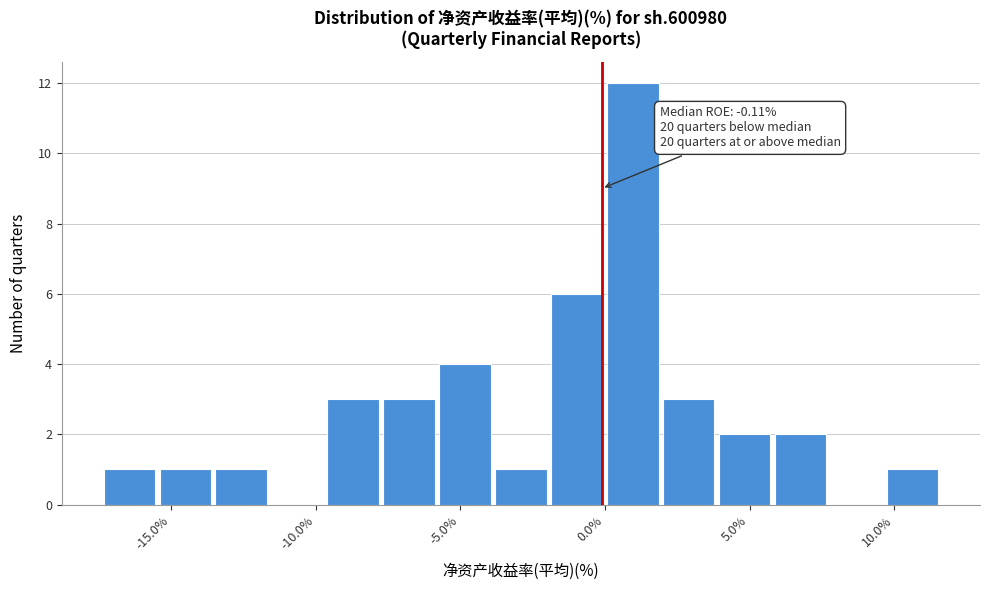

Around what value on the x-axis is the tallest bar? Give the approximate position of its centre, as read against the axis.

1.0